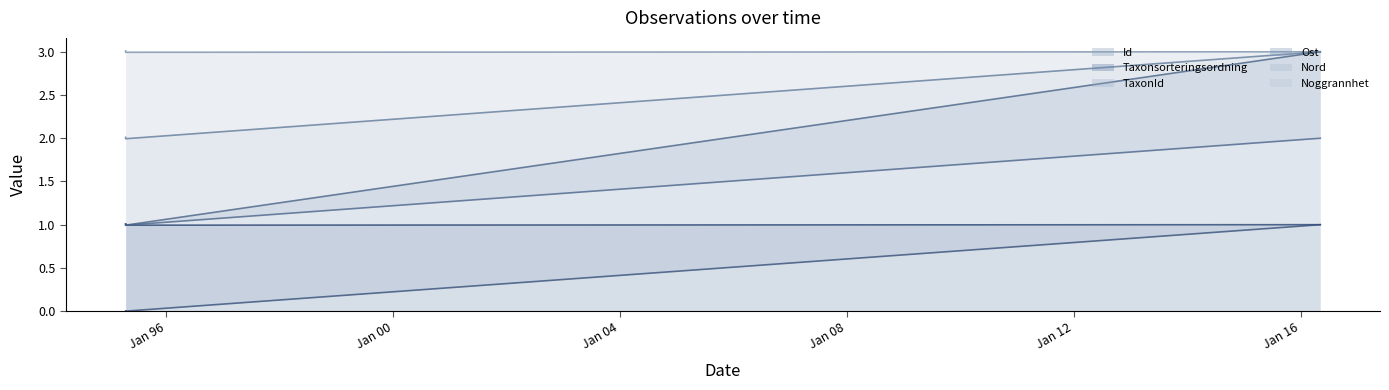

How many lines are shown in the chart?

6